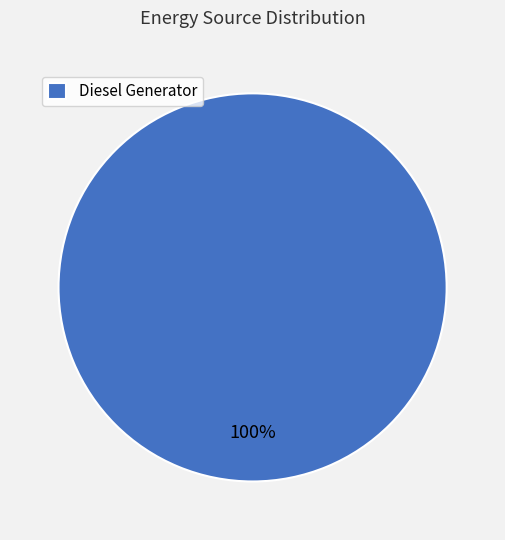

True or false: Diesel Generator accounts for 89% of the total.

False